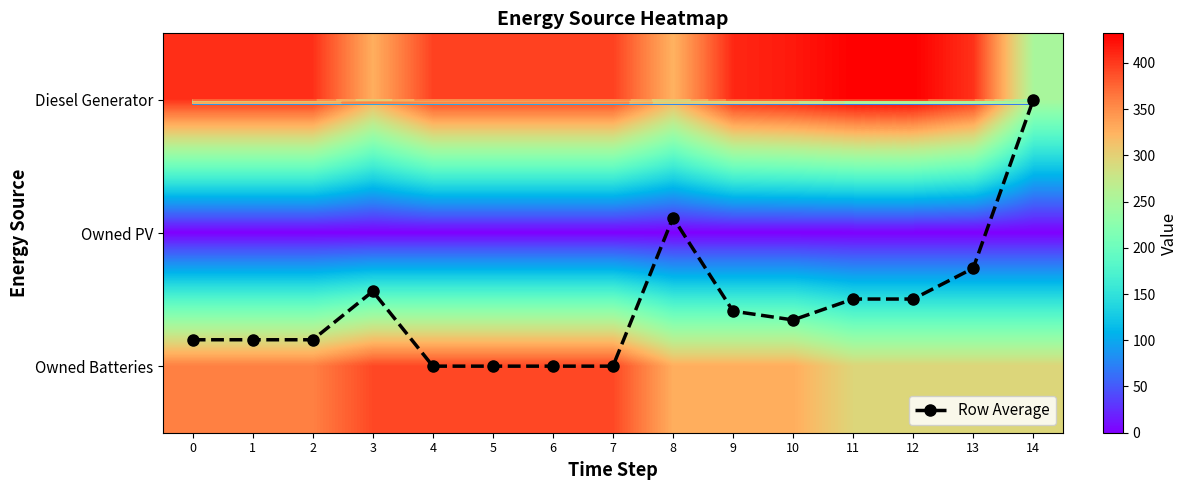

Is it true that Owned PV equals 0.0 at 1?

True